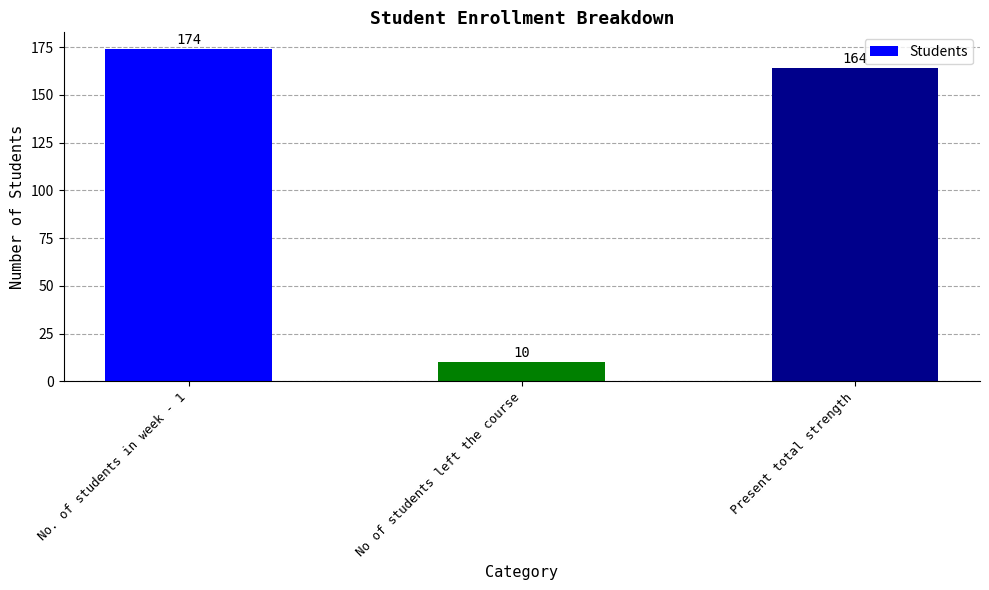

Is it true that the value at No of students left the course is 3?

False